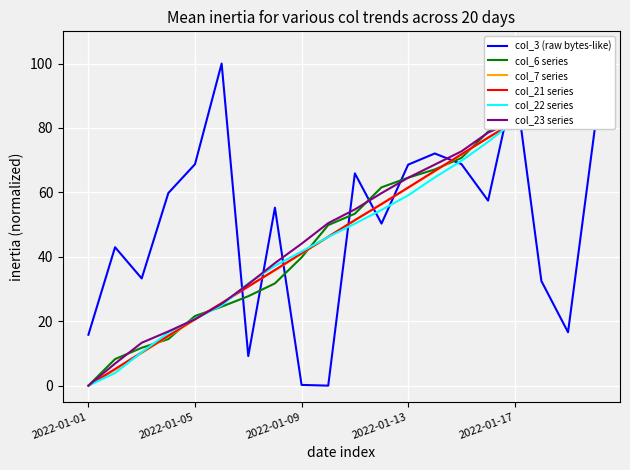

True or false: col_7 series has a value of 56.5 at 11.

True